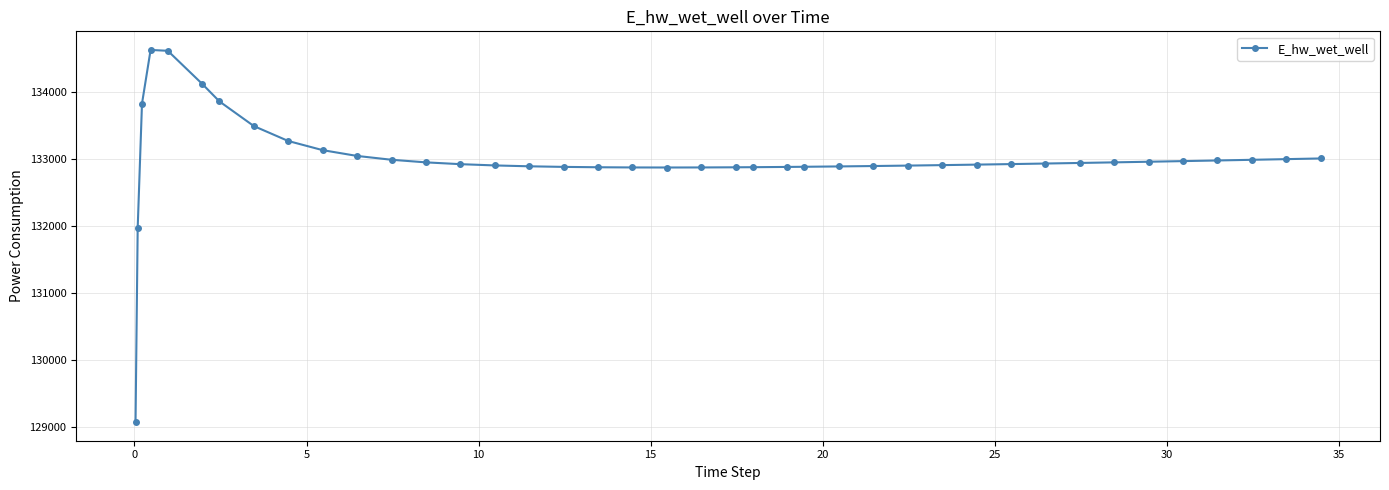

What is the average value?

132993.0